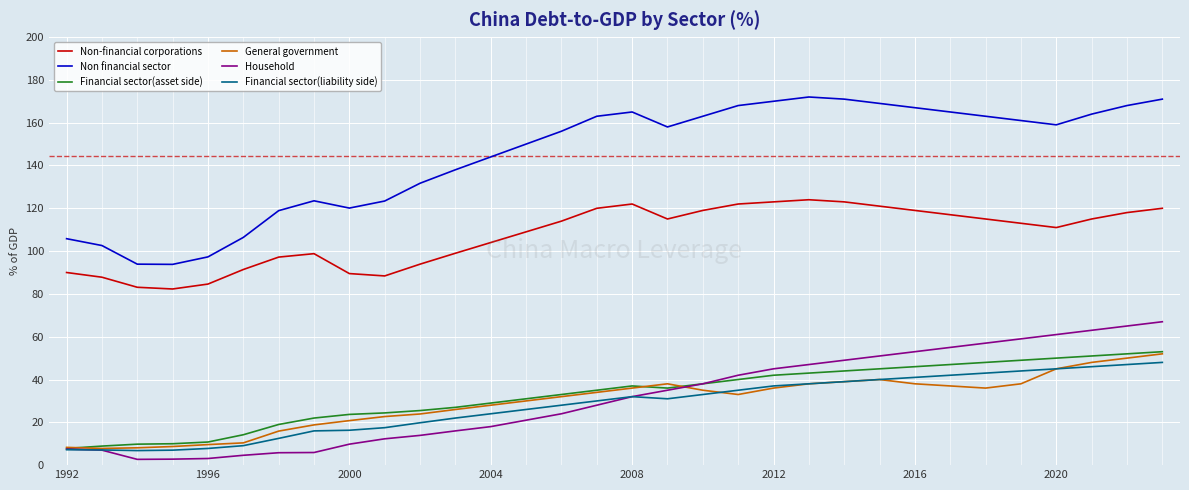

What is the lowest value of the Financial sector(asset side) series?

7.8